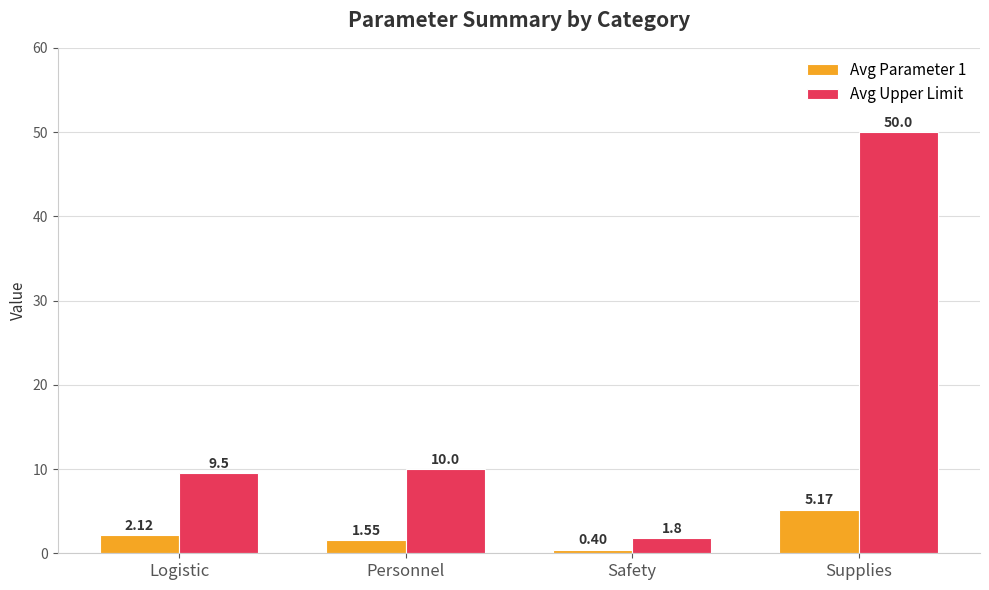

How many bars are there in total?

8